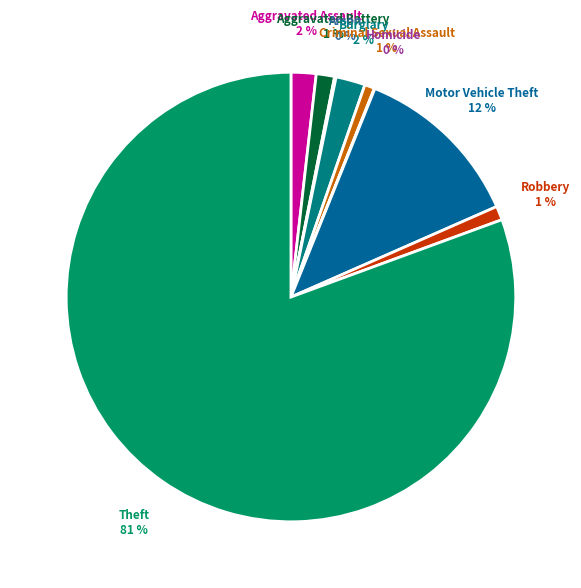

Which slice is the largest?

Theft